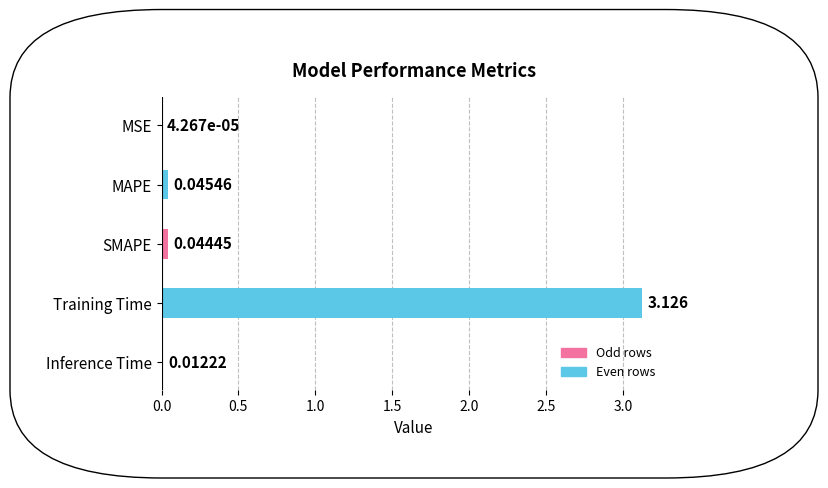

Count the number of data series in this chart.

1